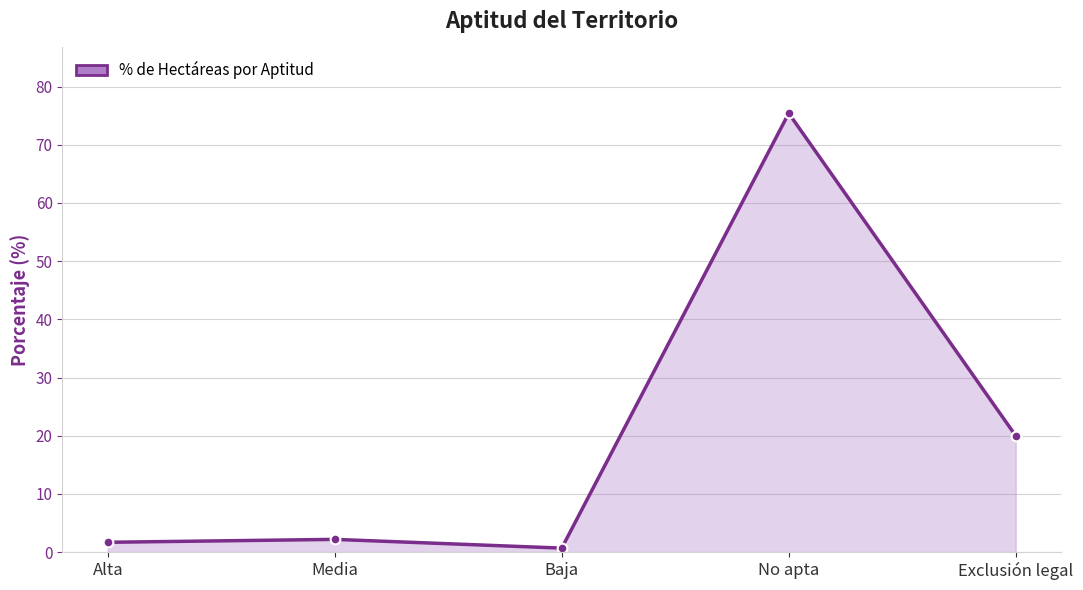

How many data points are less than 2?

2